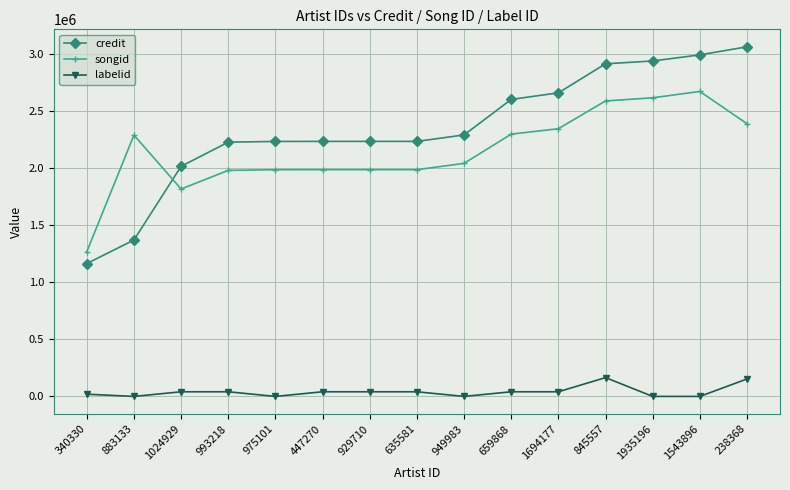

Rank the series by their maximum value, from lowest to highest.

labelid, songid, credit